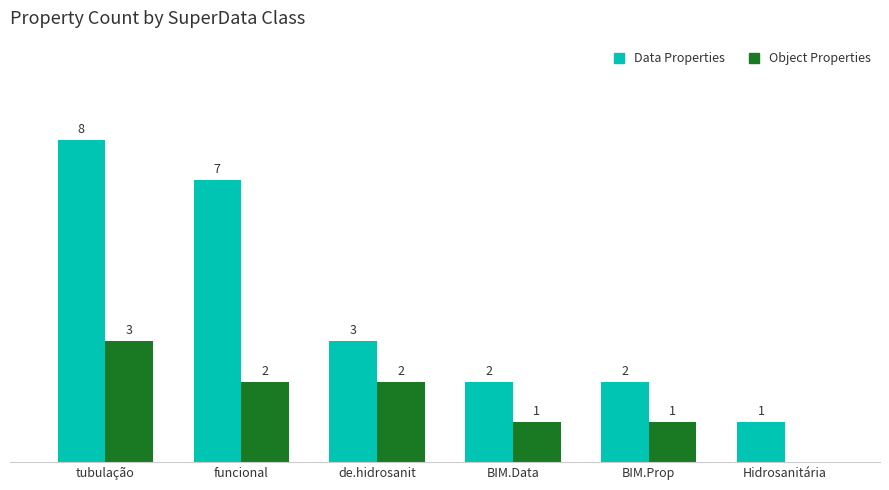

Where is Data Properties nearest to the value 4?

de.hidrosanit